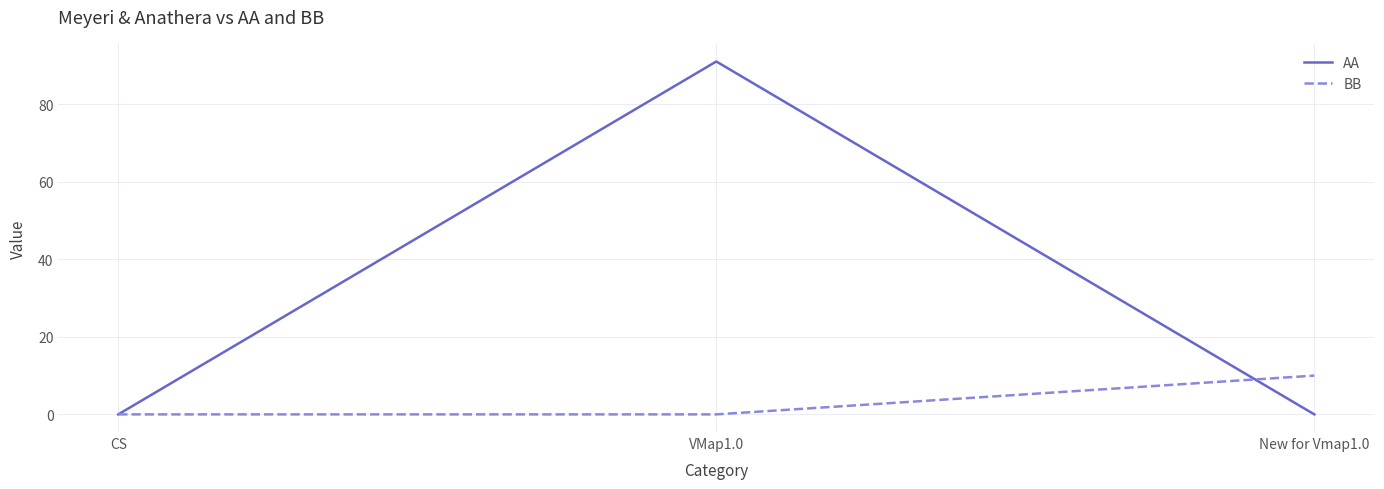

What is the difference between the maximum and minimum values in the AA series?

91